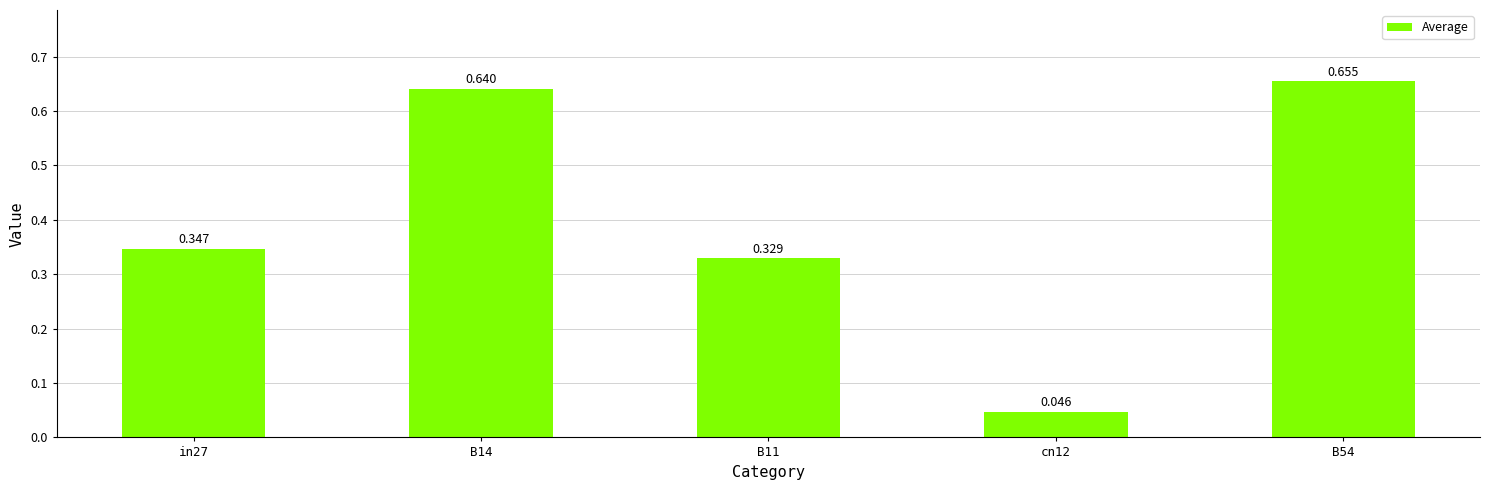

How many bars are there in total?

5